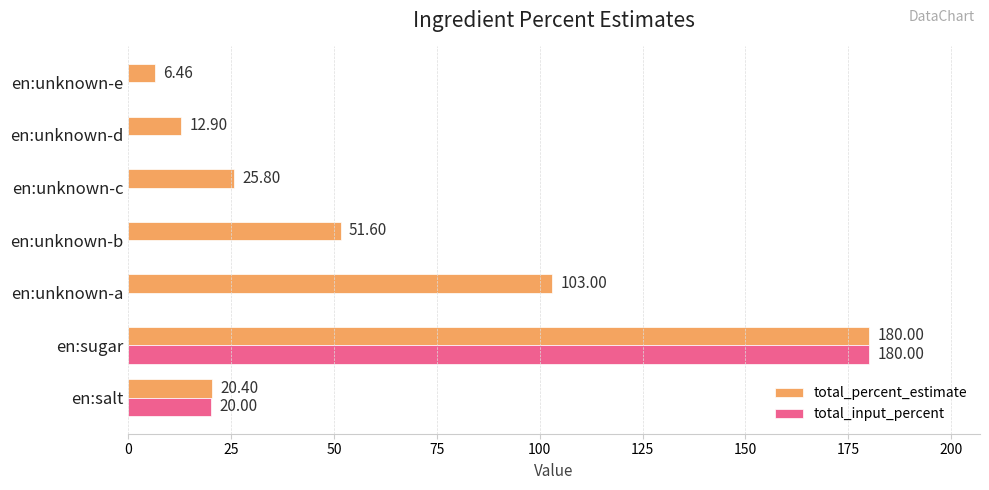

At which label does total_input_percent reach its peak?

en:sugar